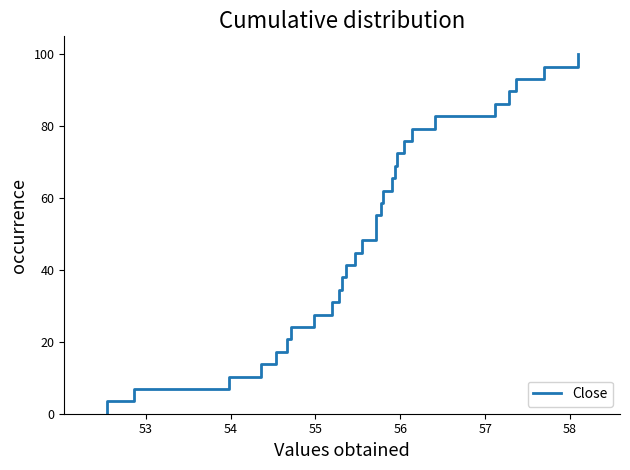

What is the difference between the maximum and minimum values?

100.0